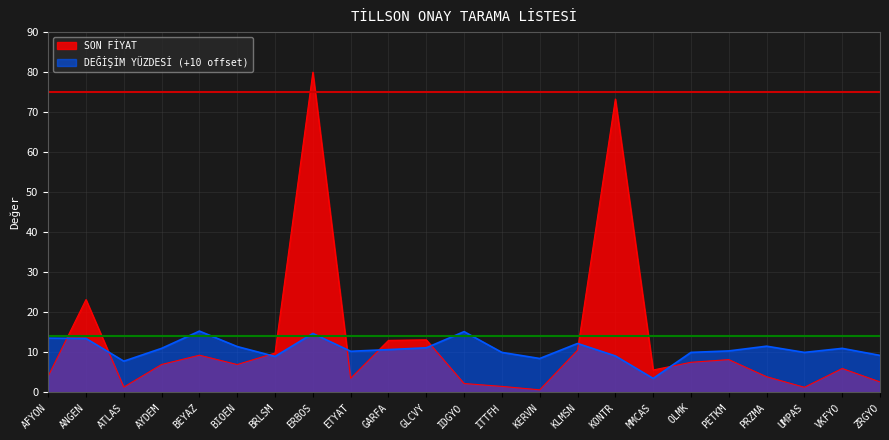

Reading left to right, what are all the values shown in this chart?

13.6	13.5	7.8	11.0	15.3	11.5	9.0	14.7	10.3	10.7	11.2	15.2	10.0	8.5	12.2	9.1	3.5	10.0	10.4	11.6	10.0	11.0	9.2